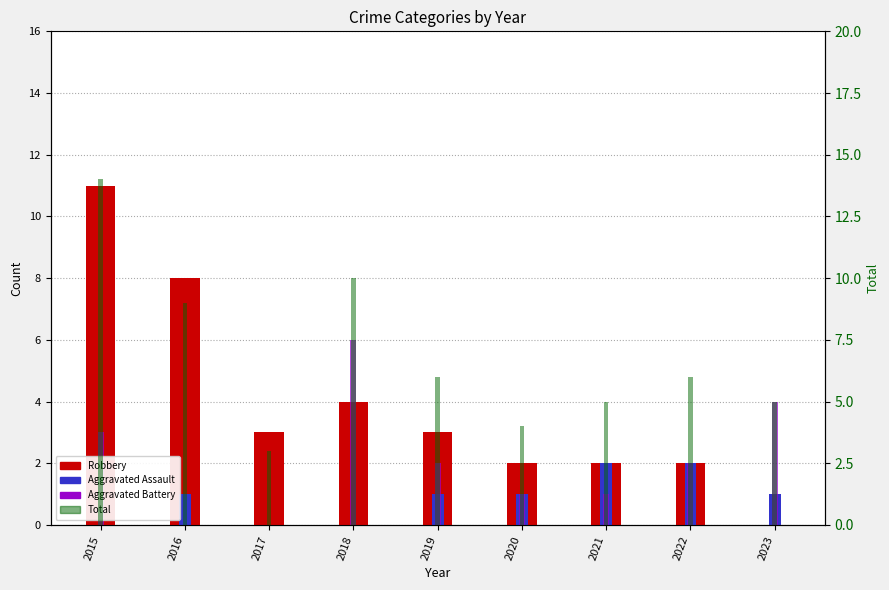

List the series in order of their overall mean, highest first.

Total, Robbery, Aggravated Battery, Aggravated Assault